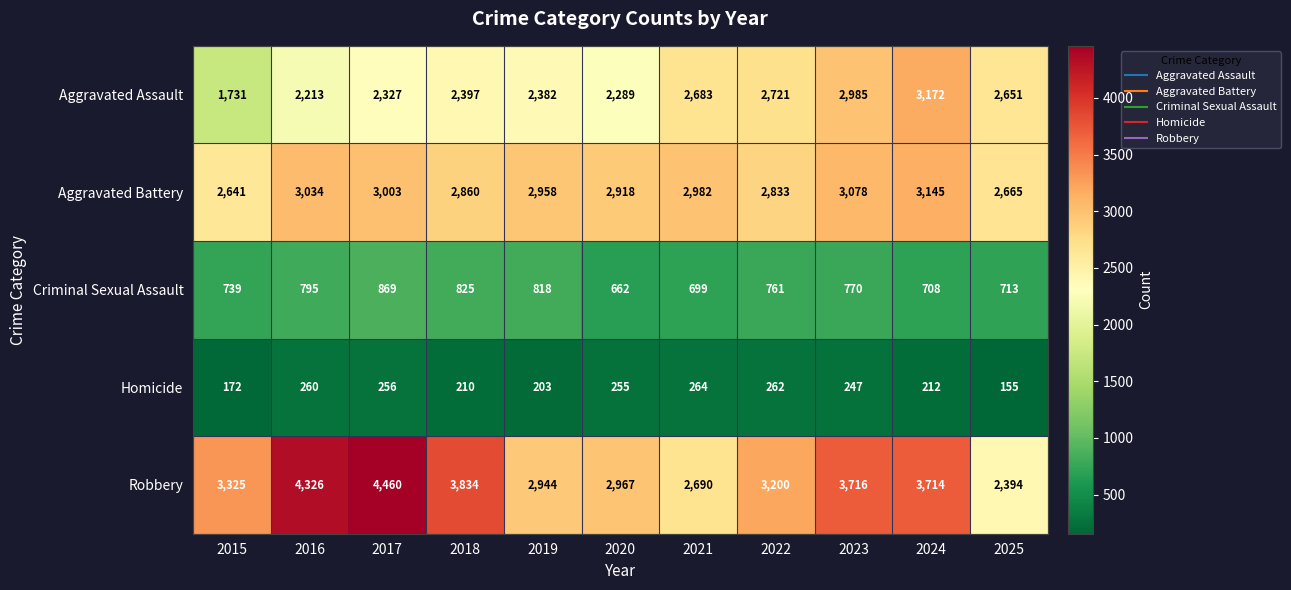

Is it true that Aggravated Battery equals 1550 at 2021?

False